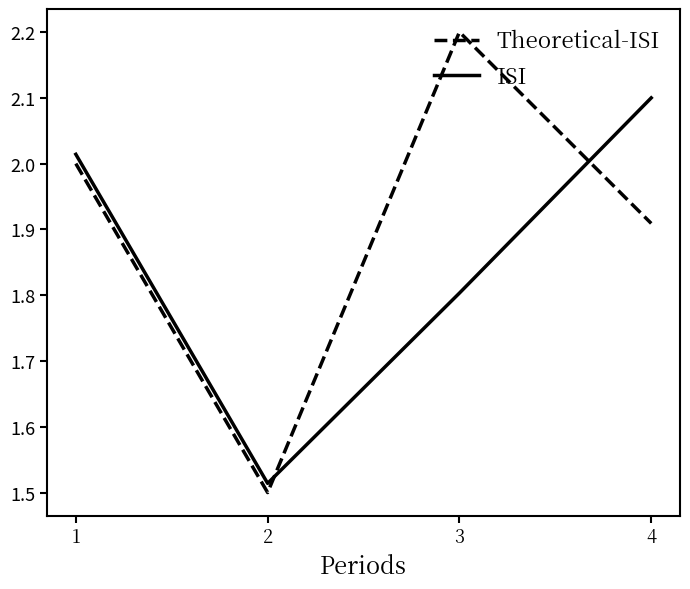

Is the value of Theoretical-ISI at 2 greater than the value of ISI at 1?

No